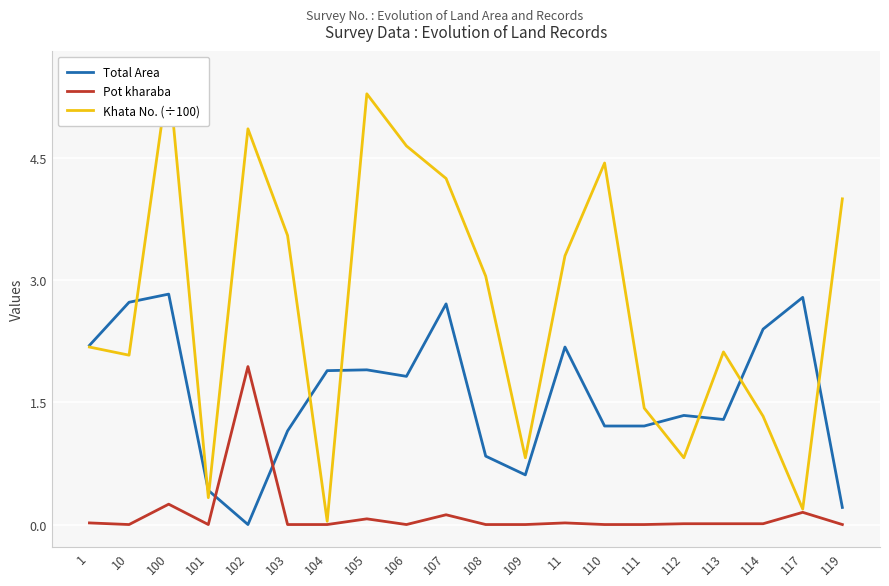

Which label corresponds to the smallest value in the chart?

102